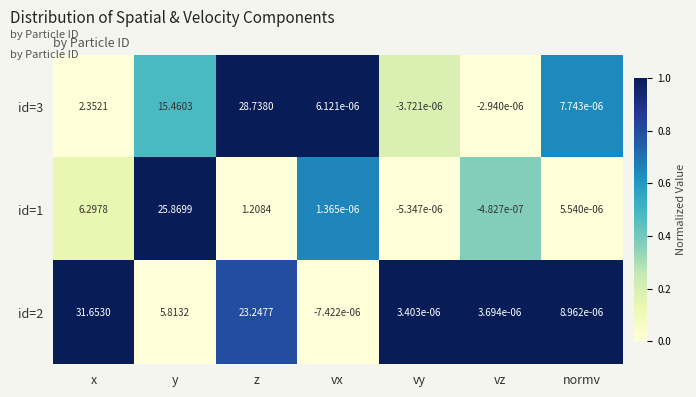

What is the difference between the highest and lowest values at x?

29.3